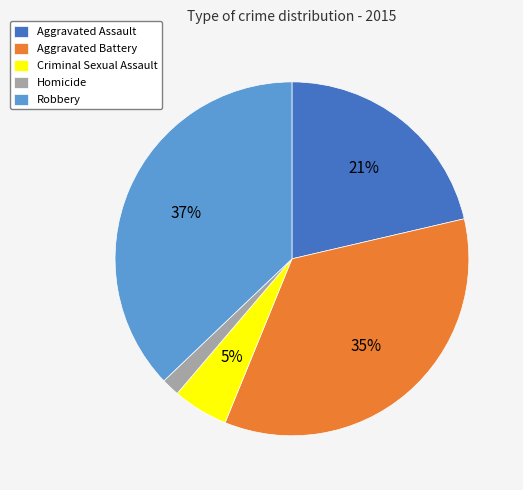

Combined, do Homicide and Robbery account for over 50%?

No